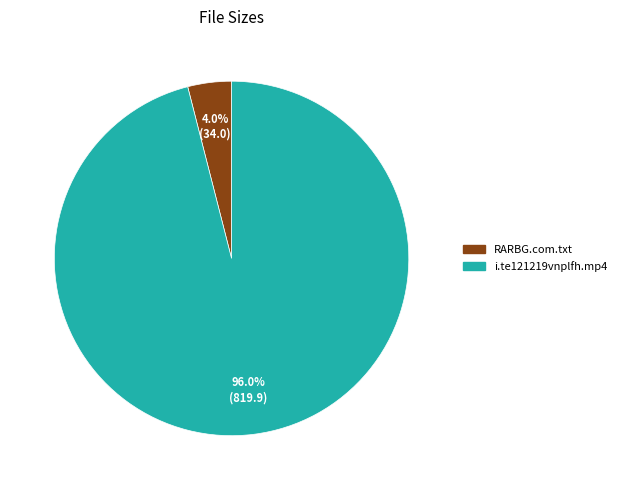

Does i.te121219vnplfh.mp4 account for over 50% of the chart?

Yes